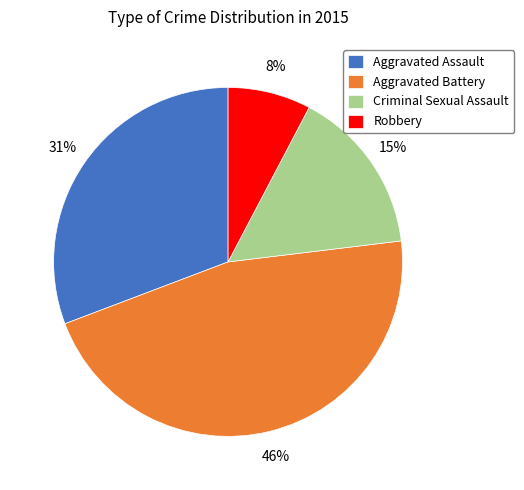

Count the number of slices in the pie.

4